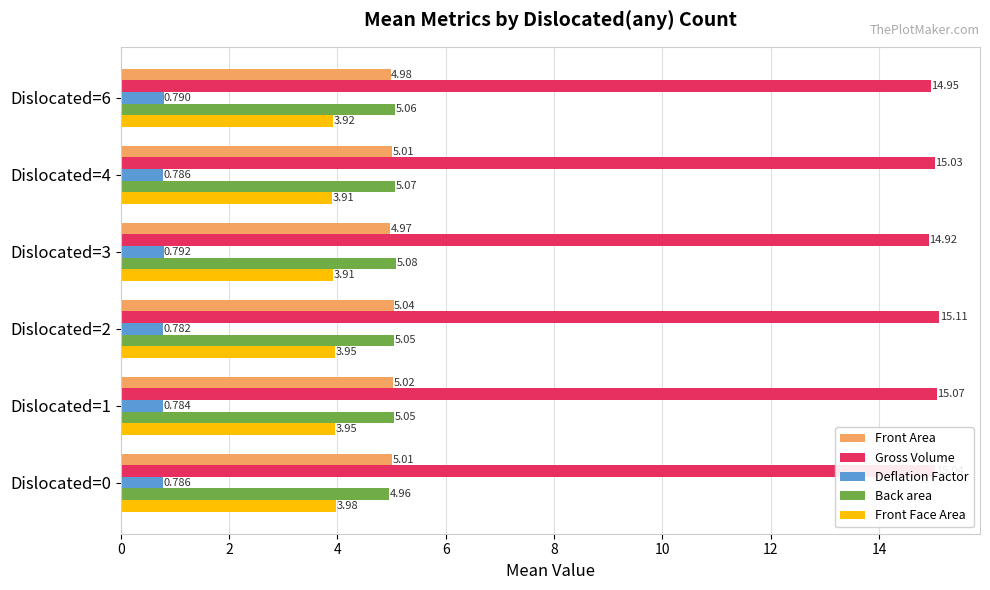

Rank the series by their maximum value, from highest to lowest.

Gross Volume, Back area, Front Area, Front Face Area, Deflation Factor